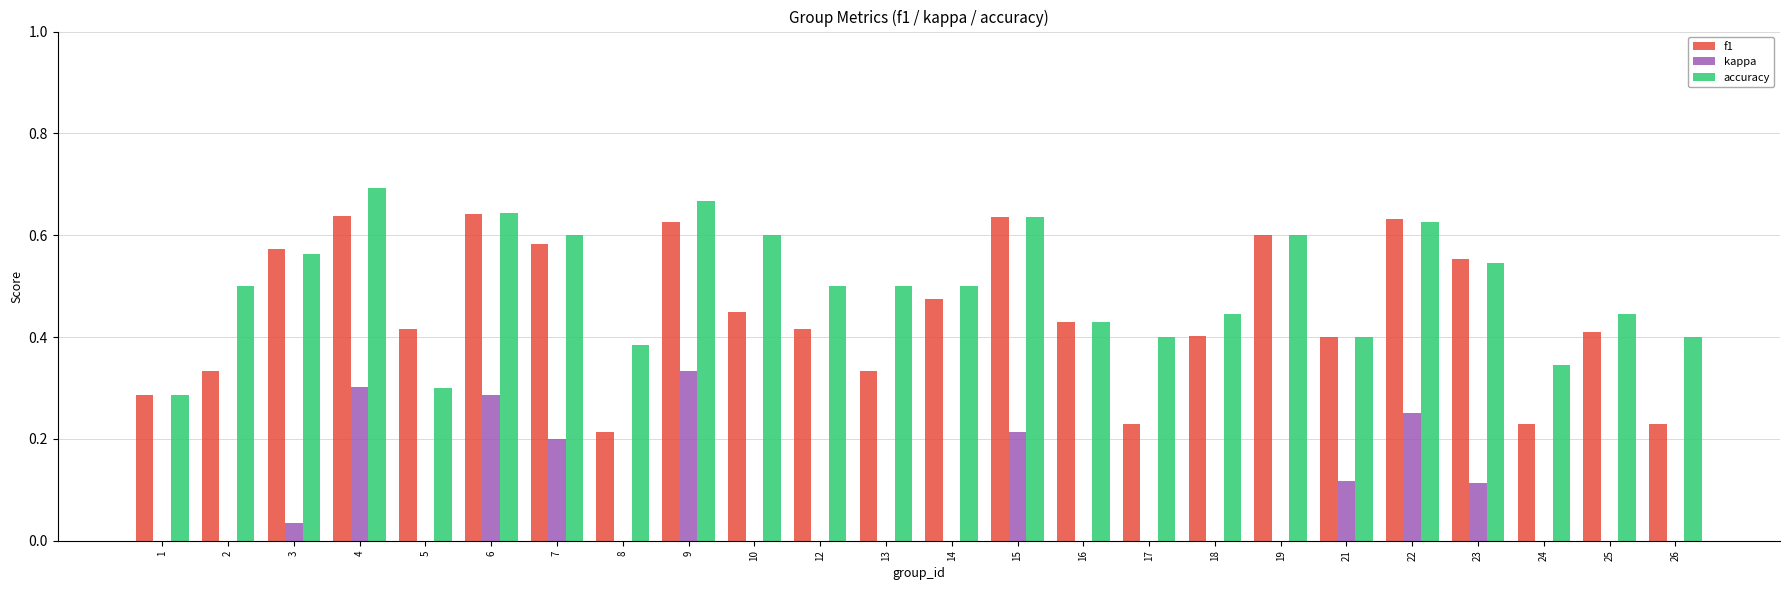

Which series changed the most between 12 and 23?

f1